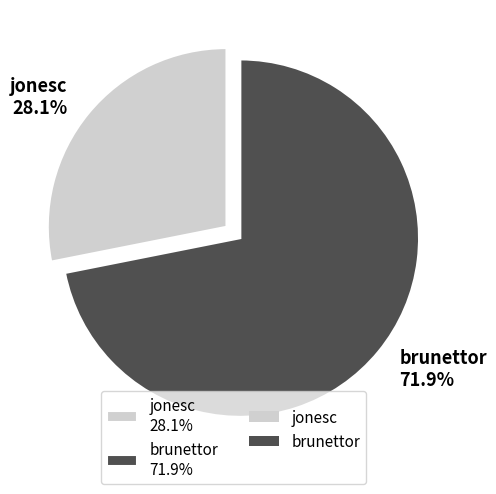

How many slices are in this pie chart?

2